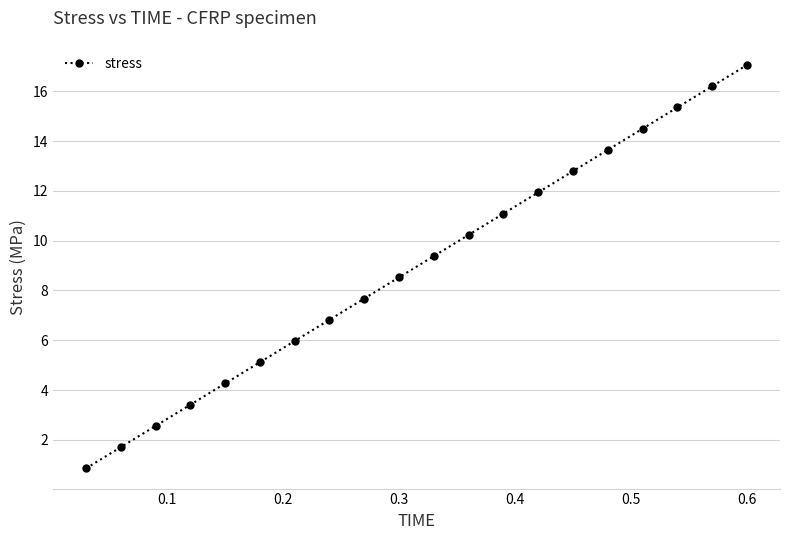

Does the chart display data point markers on the line(s)?

Yes